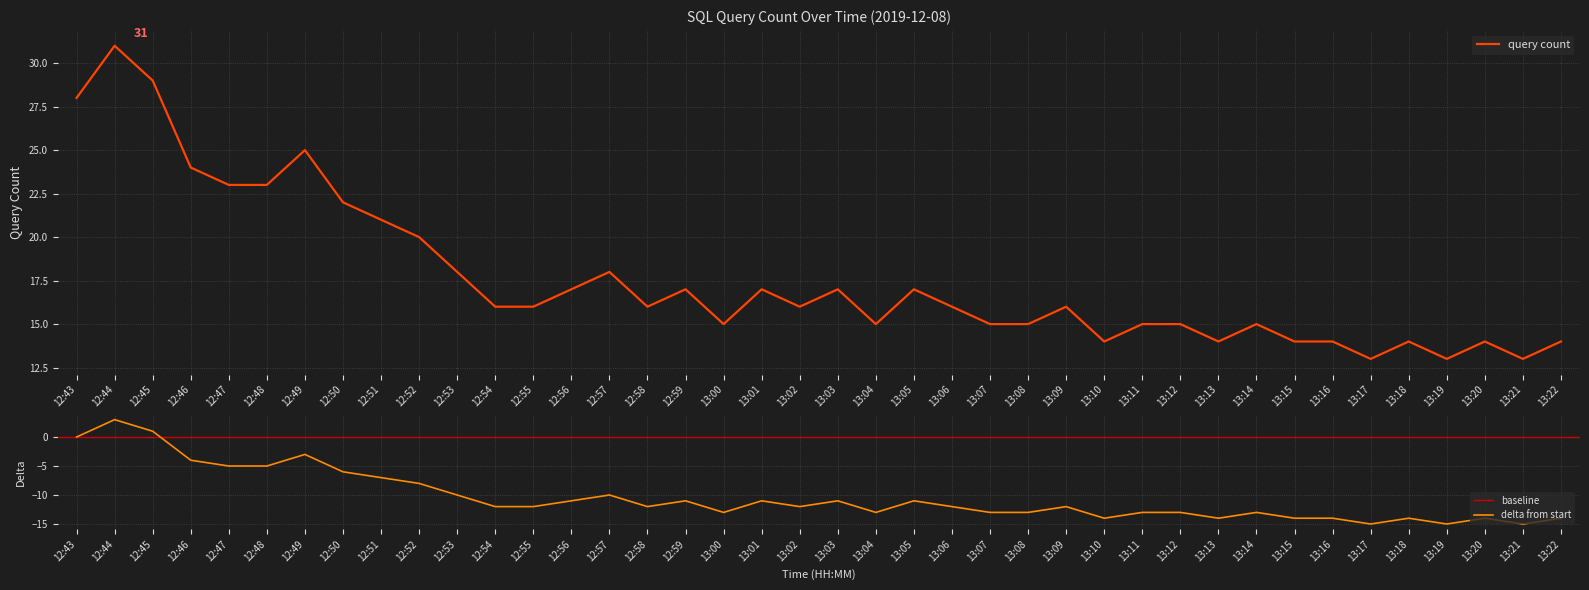

Count the number of categories in the chart.

40